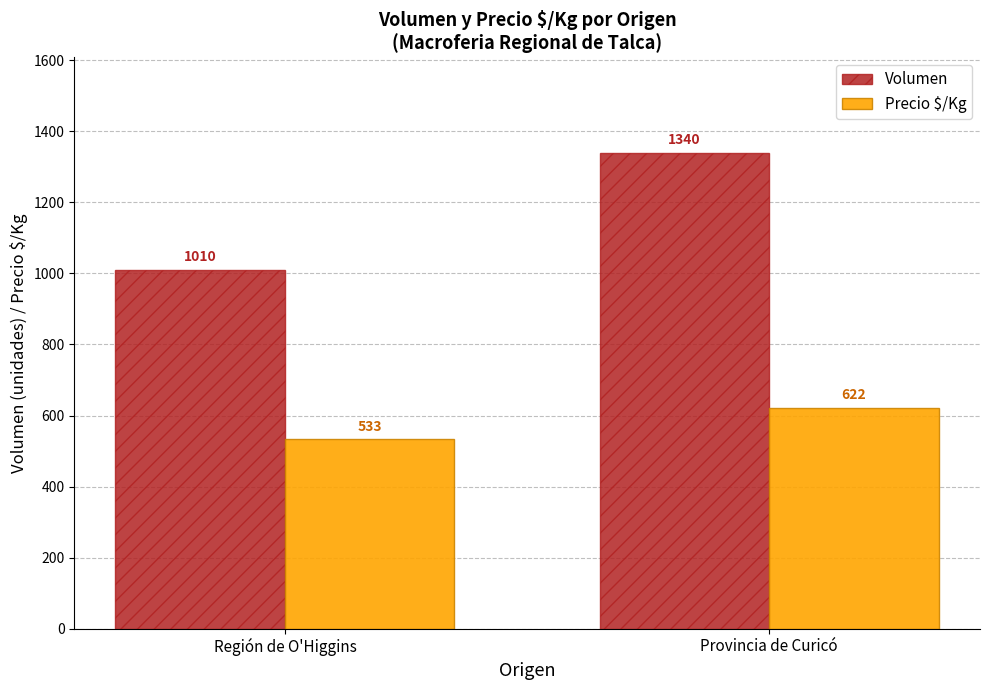

Read the Volumen value at Región de O'Higgins, to the nearest 50.

1000